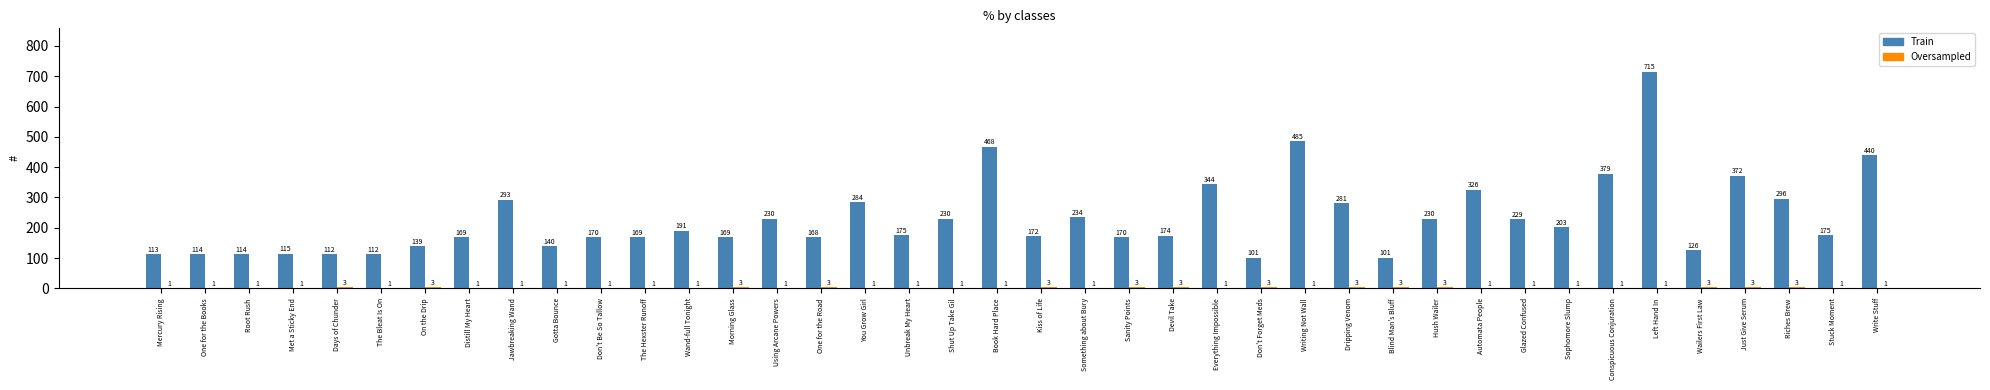

The Train series shows 379 at Conspicuous Conjuration. True or false?

True